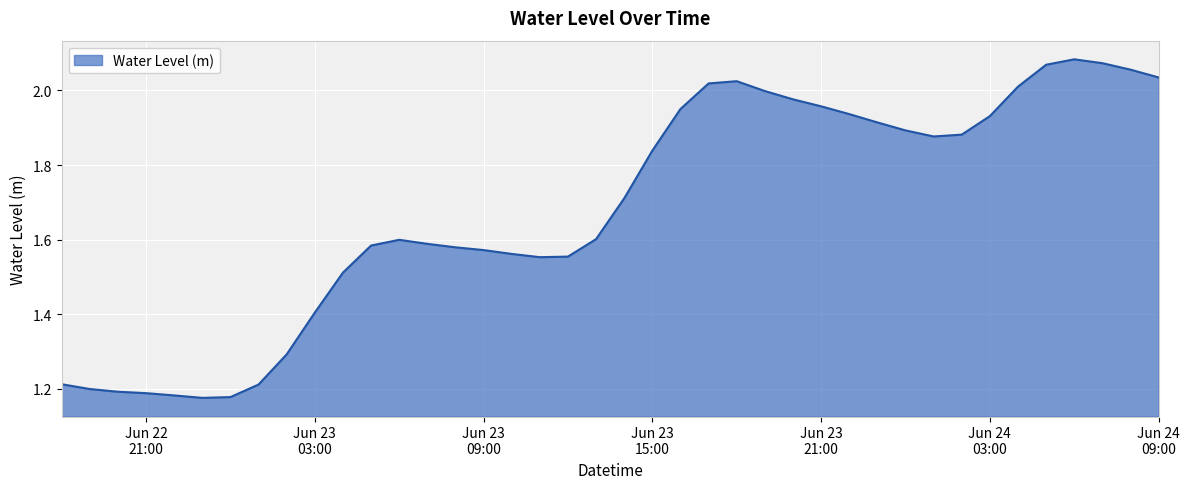

Does the chart have visible grid lines?

Yes